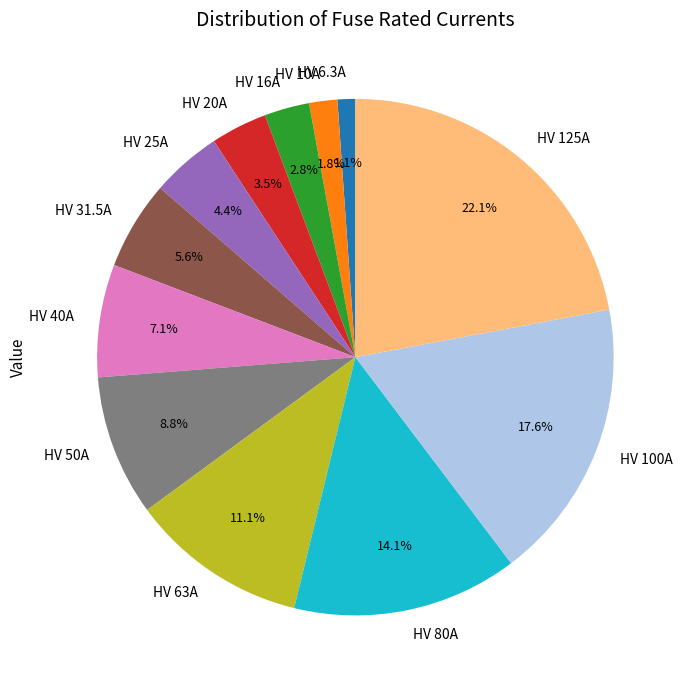

What is the smallest slice in the pie chart?

HV 6.3A